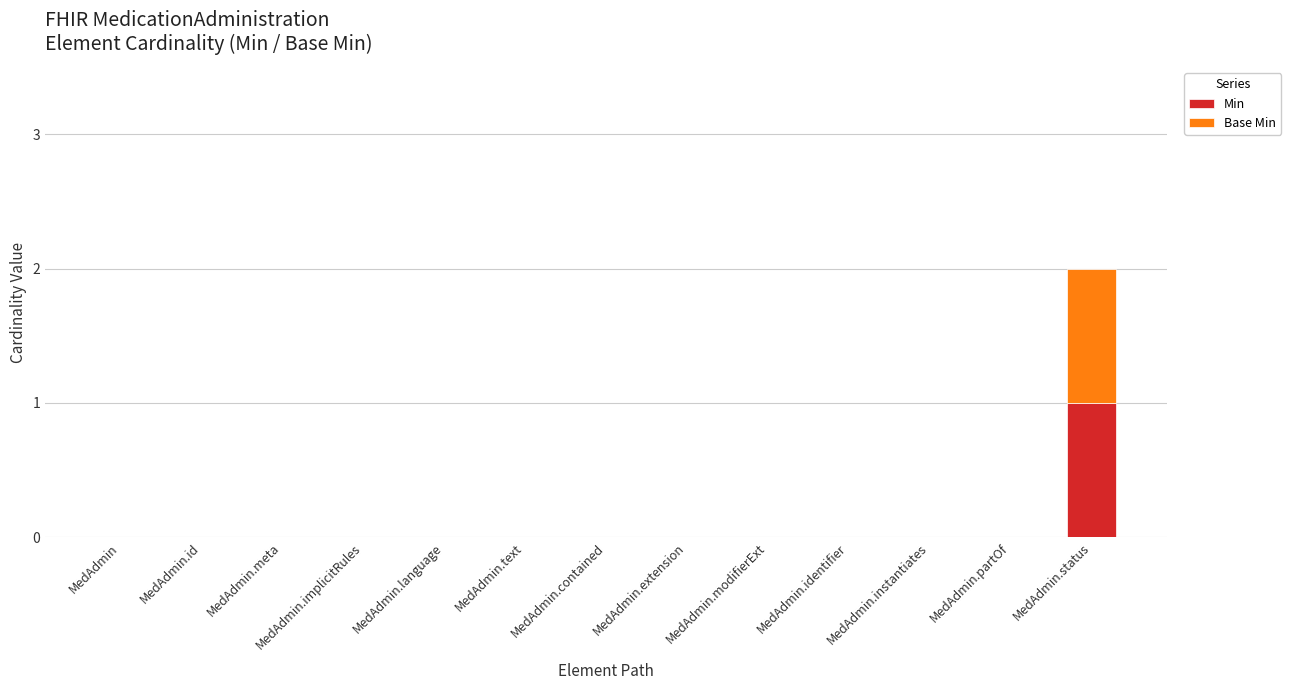

Is it true that Min equals -1 at MedAdmin.language?

False